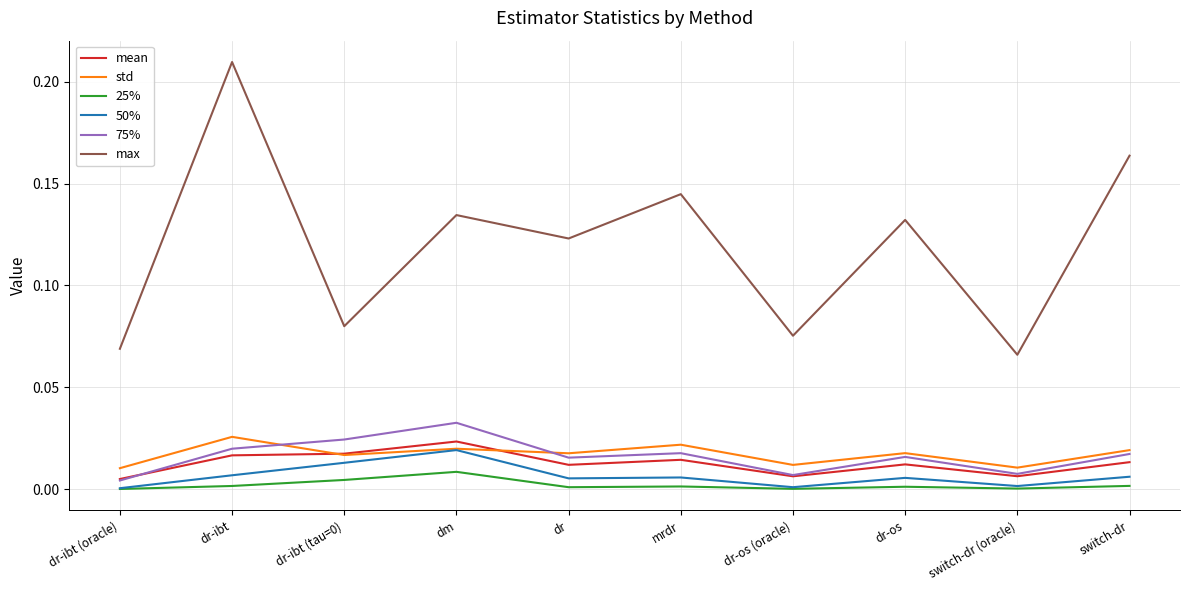

True or false: 25% and mean cross at least once.

False